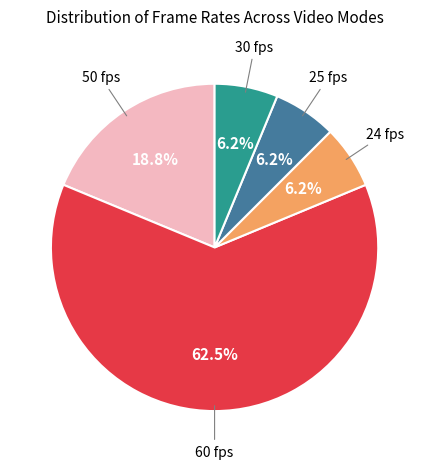

Is there a majority slice in this chart?

Yes